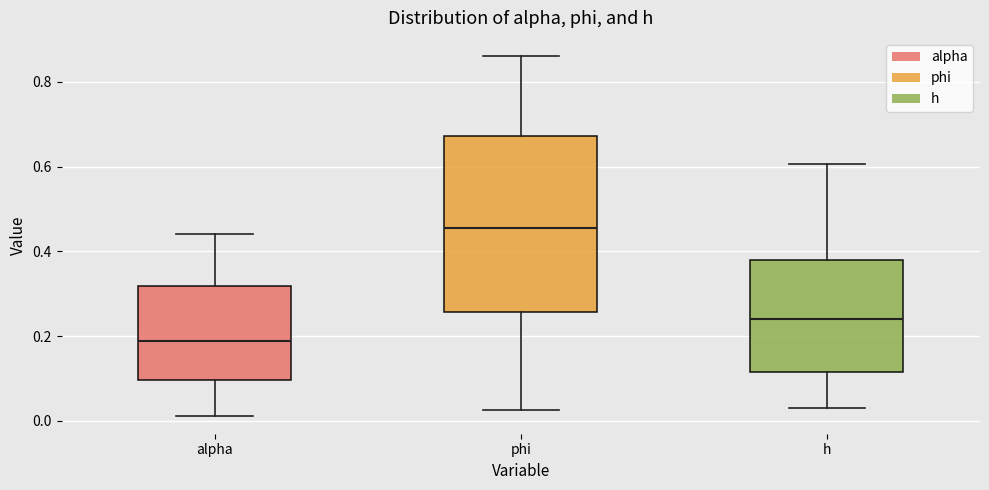

Where does the lower whisker of the box for h end on the y-axis? The values are not printed on the chart, so give them approximately, as read against the axis.

0.02